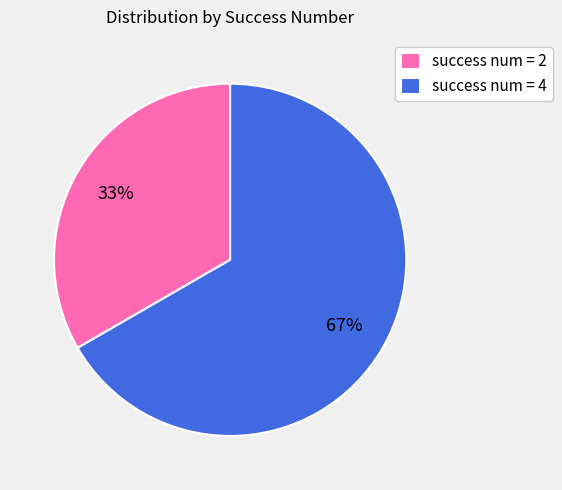

Which has a higher value, success num = 2 or success num = 4?

success num = 4